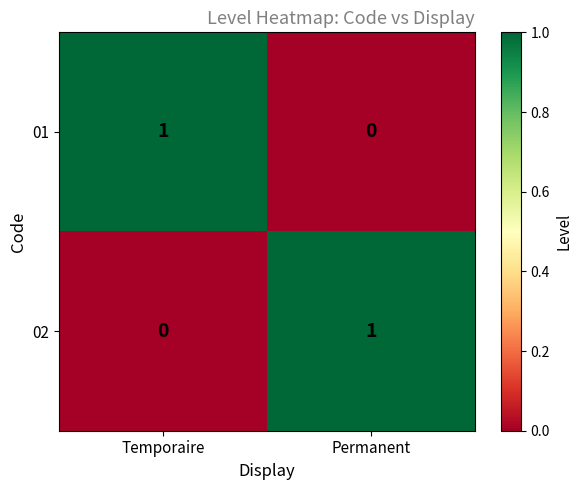

Reading left to right, extract all data points from this chart.

01: 1	0
02: 0	1